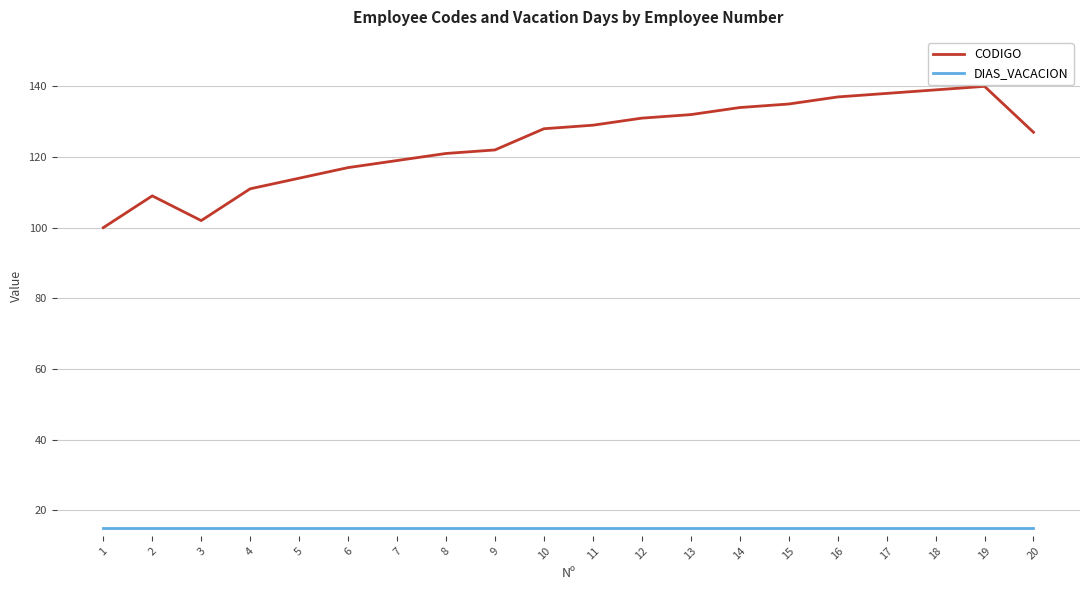

Which series changed the most between 5 and 16?

CODIGO